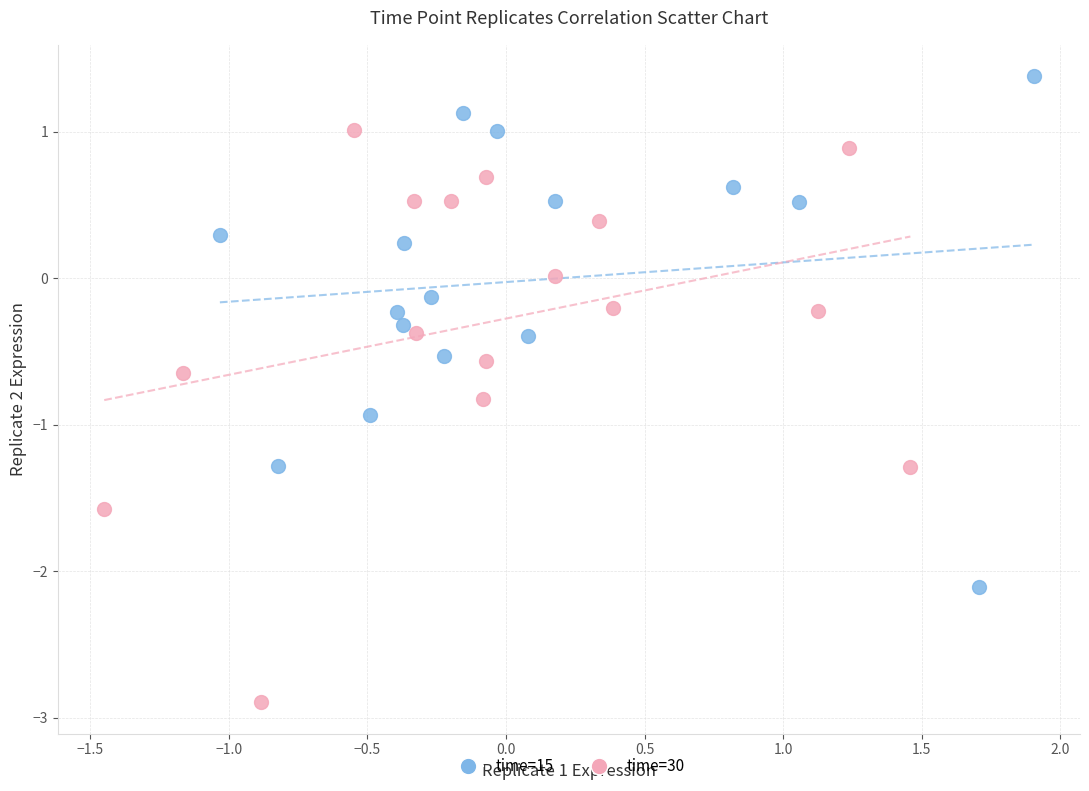

Which series has the largest Y range (max minus min)?

time=30